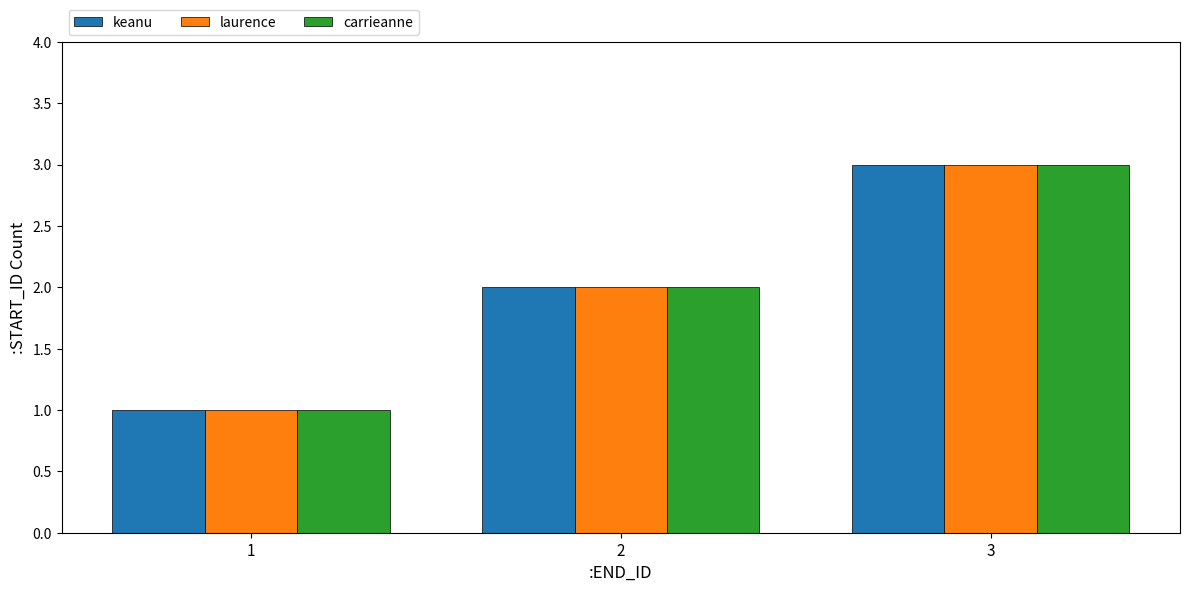

At which category is the sum across all series the highest?

3